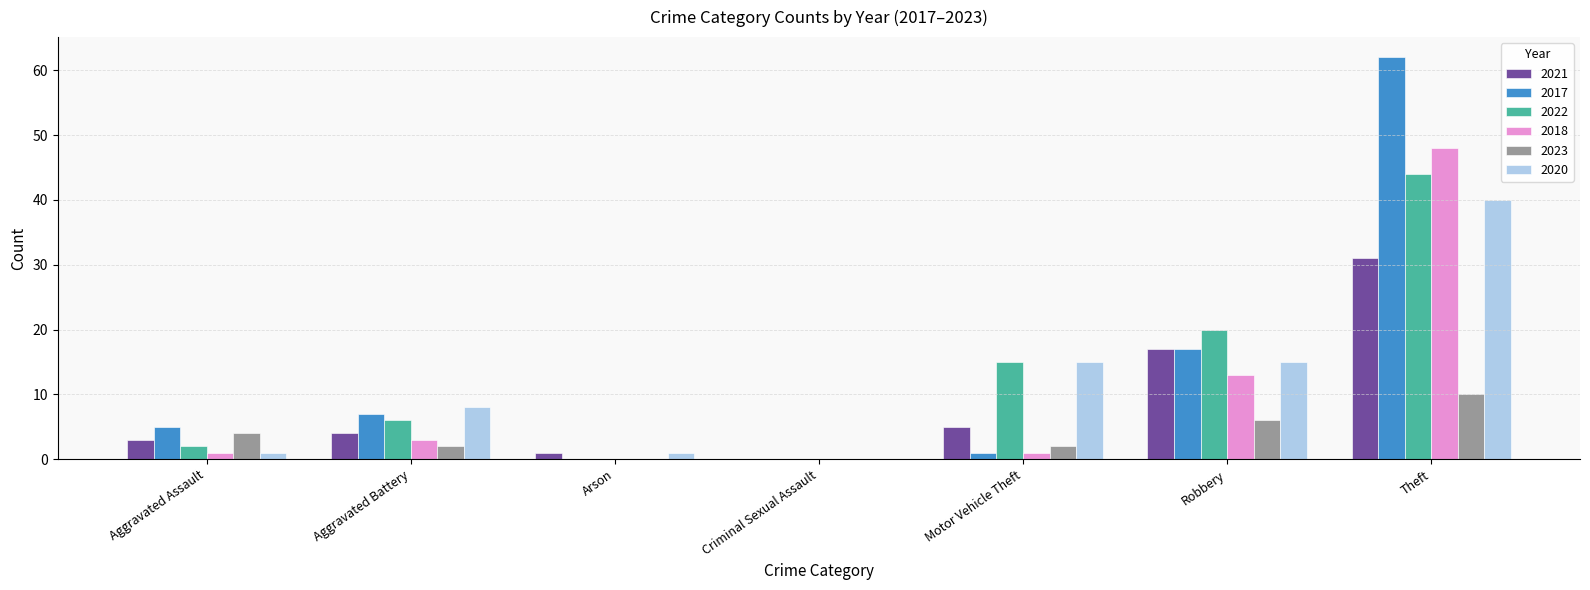

What is the highest value of the 2018 series?

48